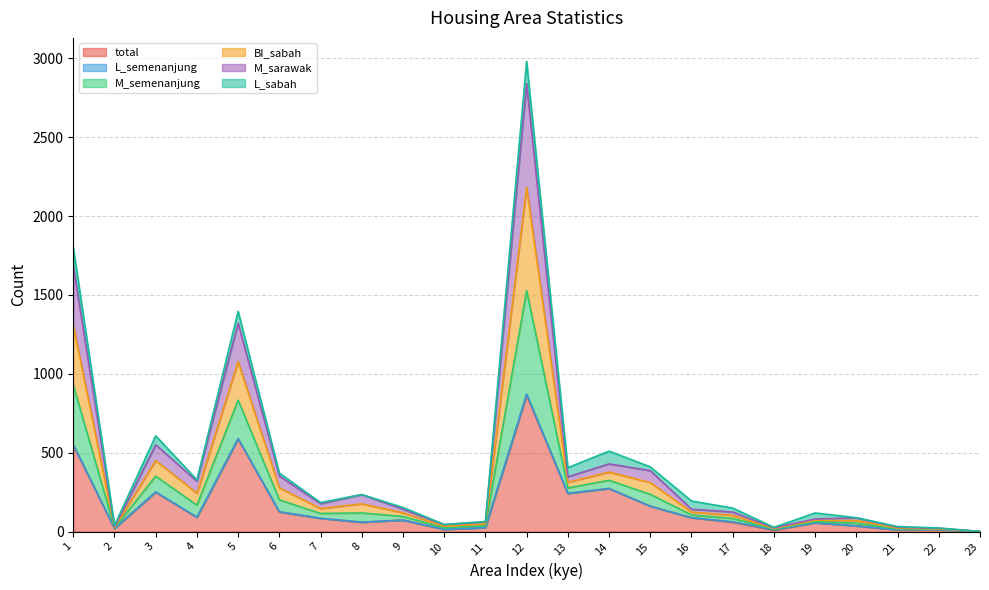

Does the chart display data point markers on the line(s)?

No